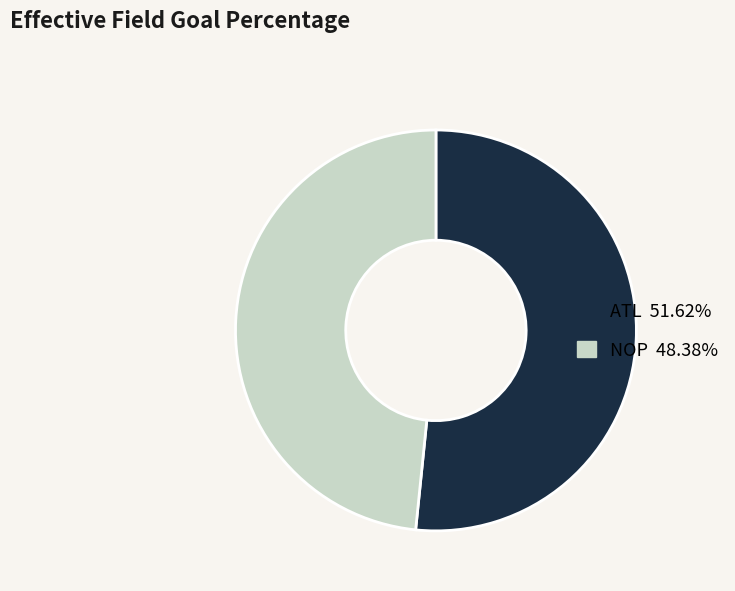

What is the smallest slice in the pie chart?

NOP